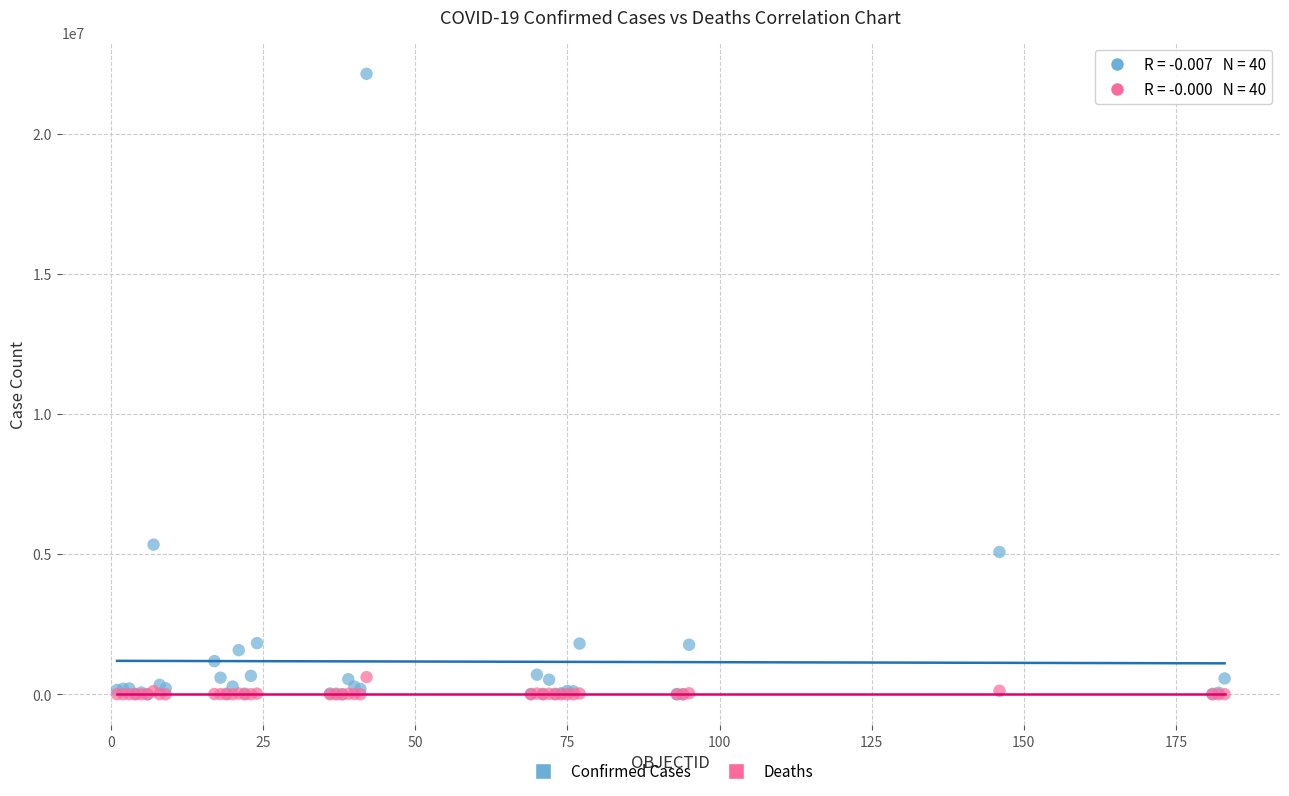

Across all series, what Y value is closest to 11064706?

5337692